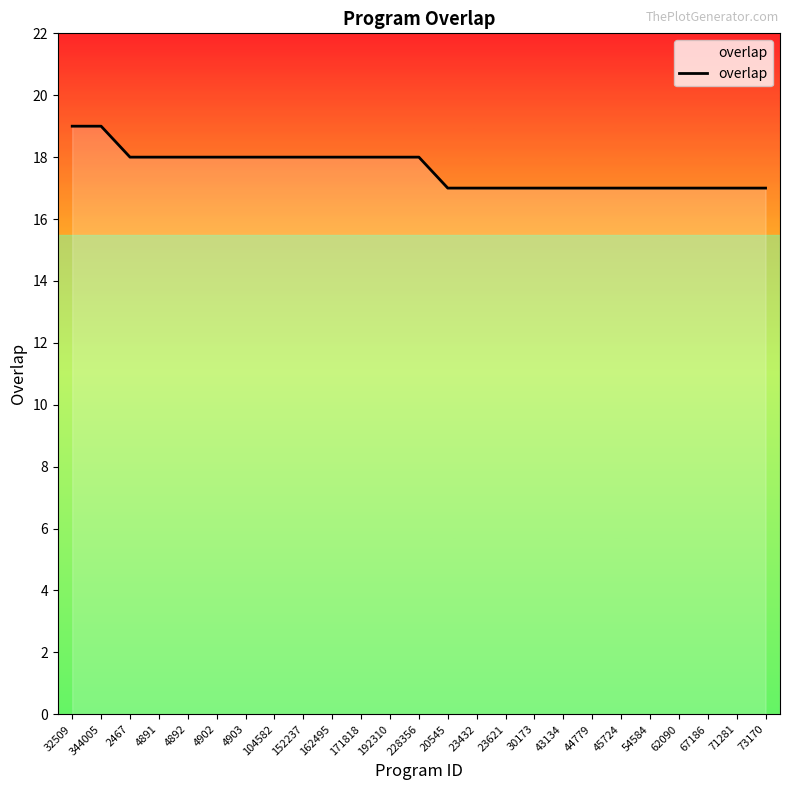

What is the maximum value shown in the chart?

19